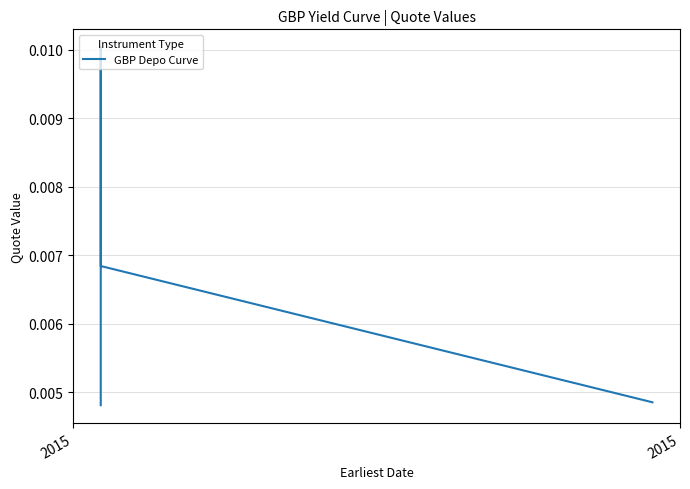

The value at 2 is 0.0. True or false?

False